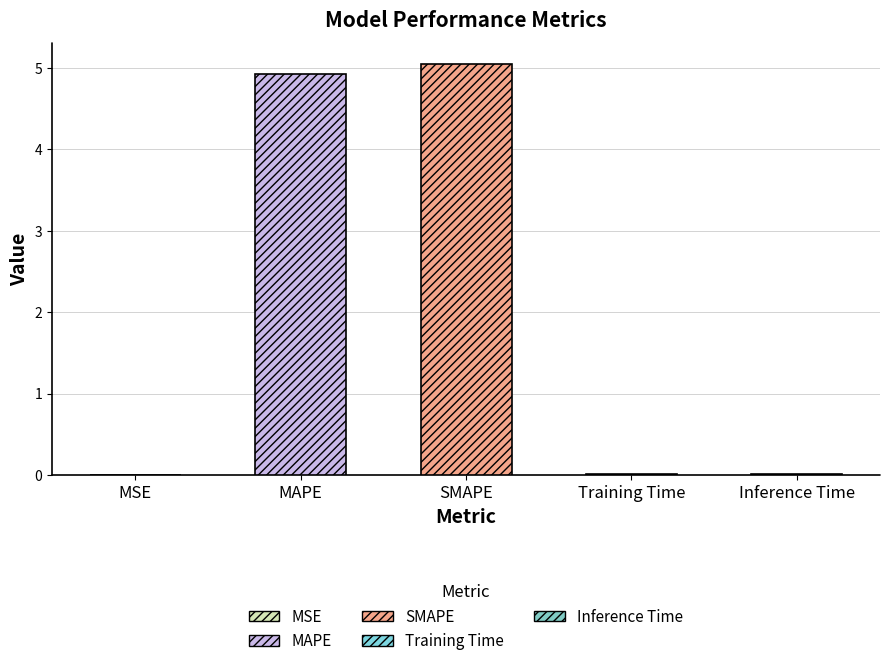

List the labels in order of value, smallest first.

MSE, Training Time, Inference Time, MAPE, SMAPE